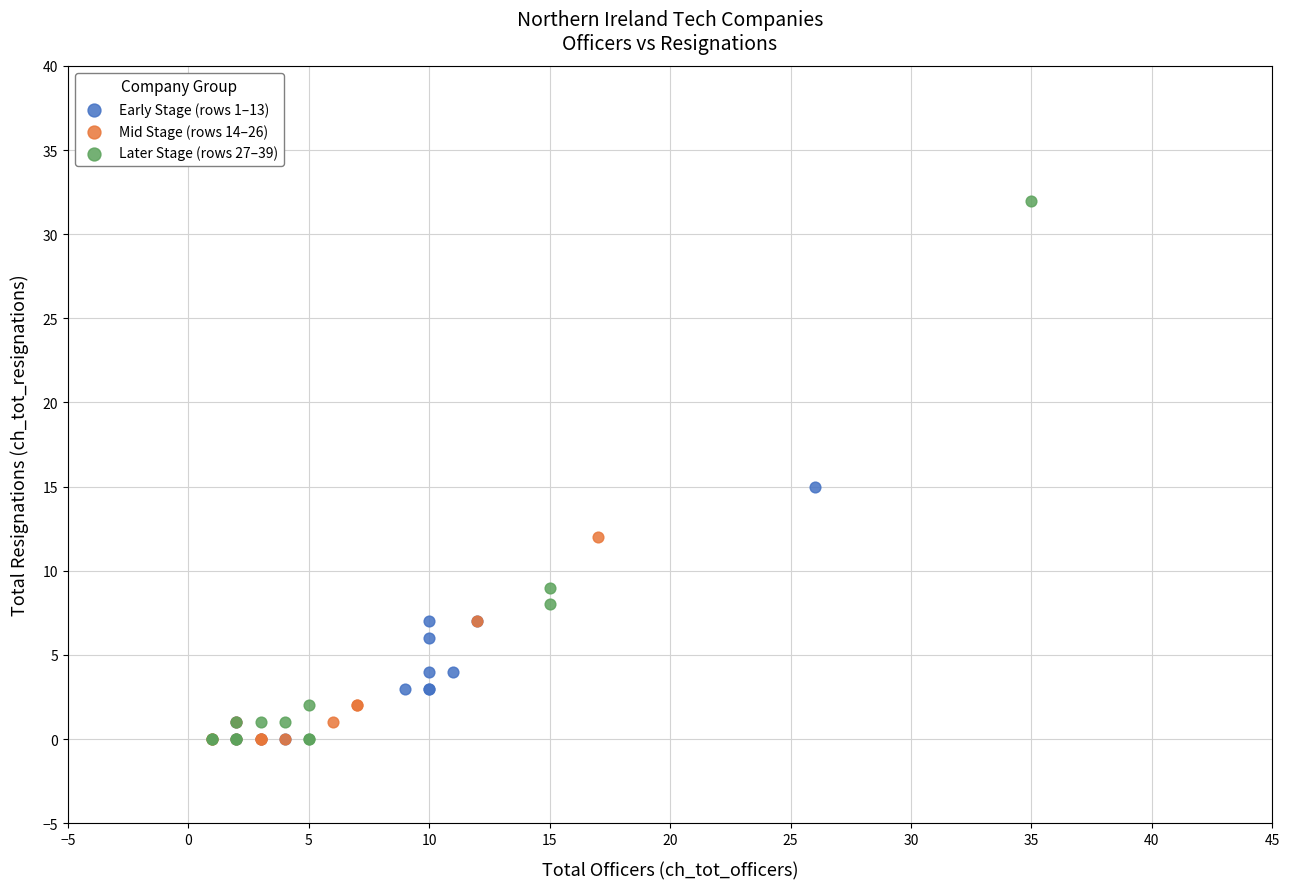

Which series has the largest Y range (max minus min)?

Later Stage (rows 27–39)